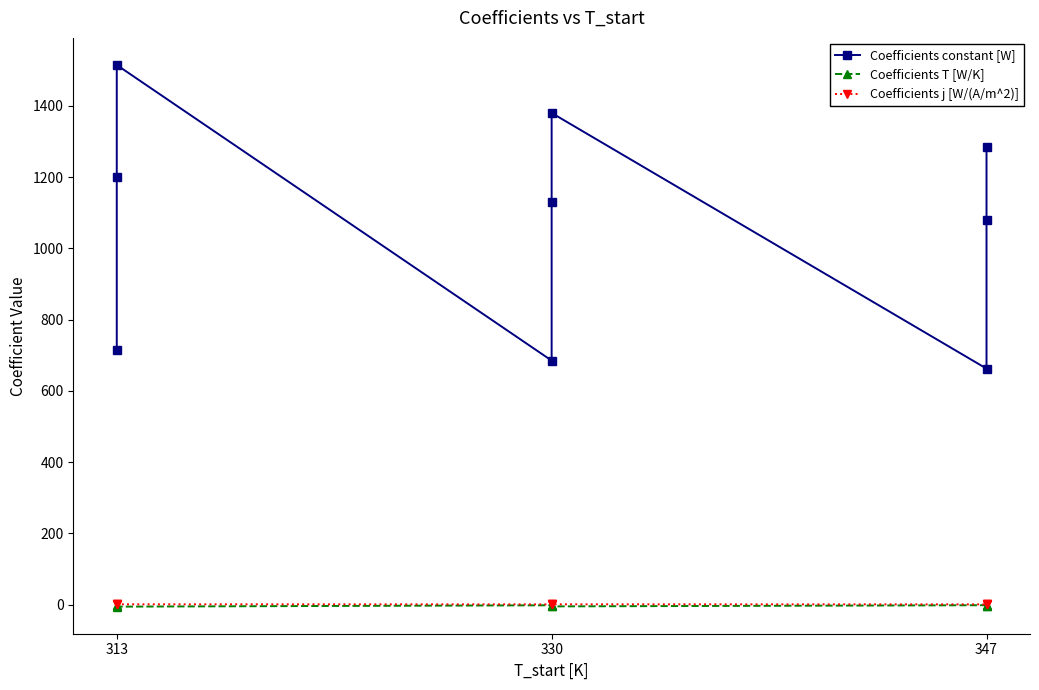

How many lines are shown in the chart?

3